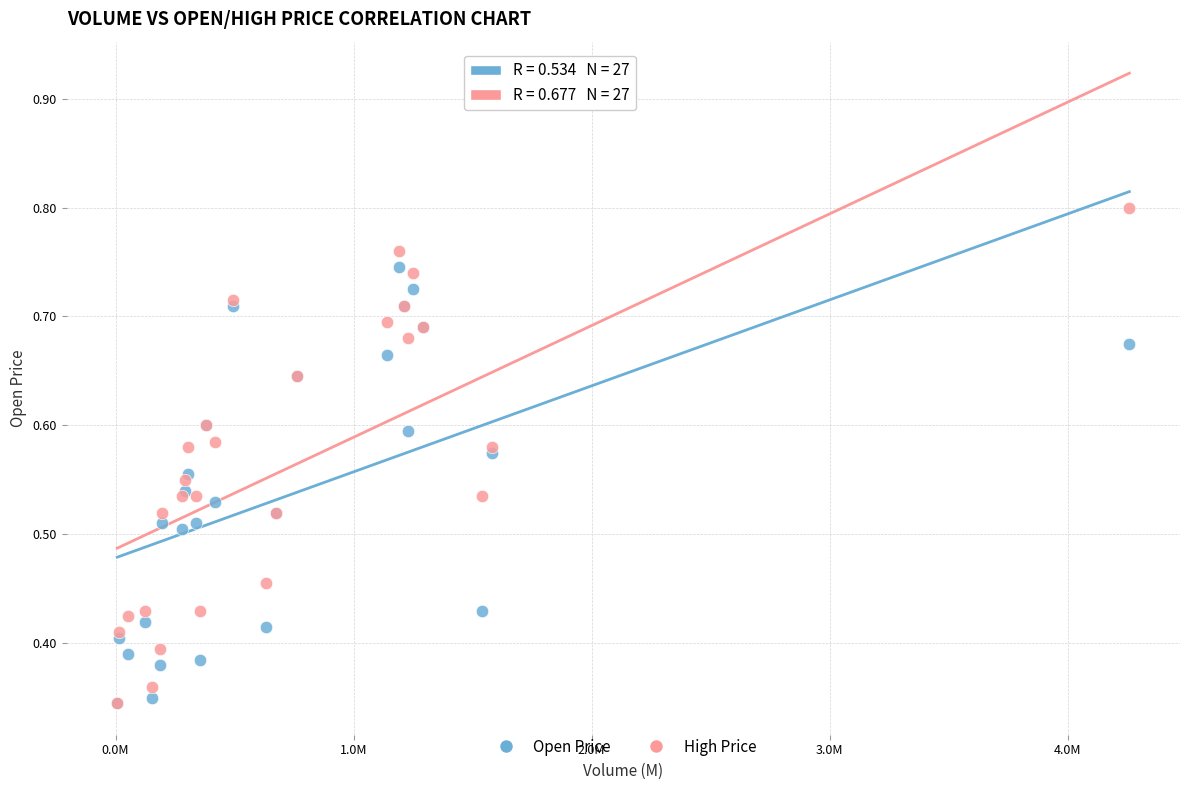

What are all the series names shown in the legend?

Open Price, High Price